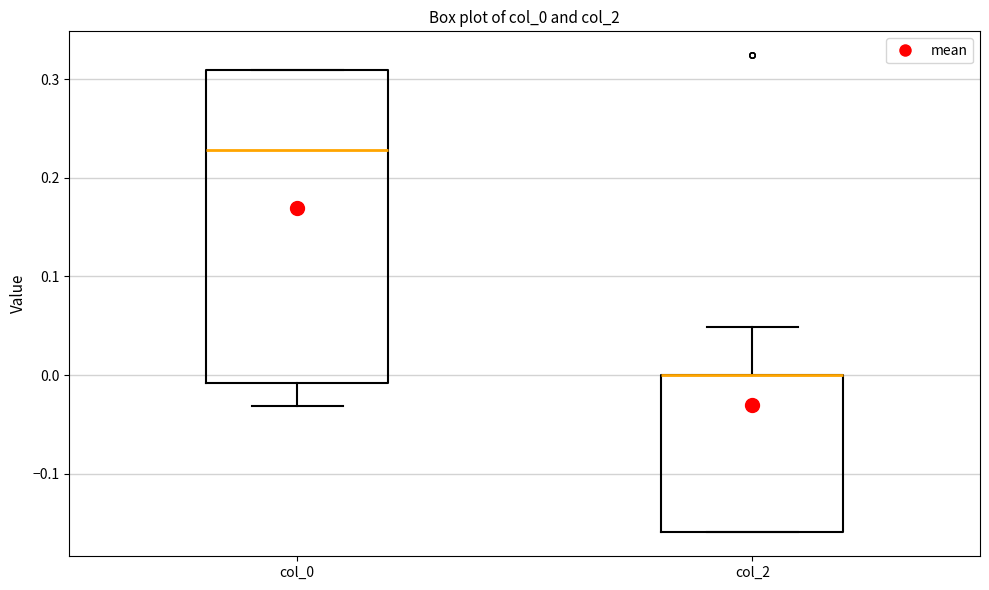

Reading left to right, transcribe this box plot: for each box, give where its median line is, the range the box spans, and where its two whiskers end, as read against the y-axis. The values are not printed on the chart, so give them approximately, as read against the axis.

col_0: median 0.23, box -0.01 to 0.31, whiskers -0.03 to 0.31
col_2: median 0.00 (drawn on the box's upper edge), box -0.16 to 0.00, whiskers -0.16 to 0.05